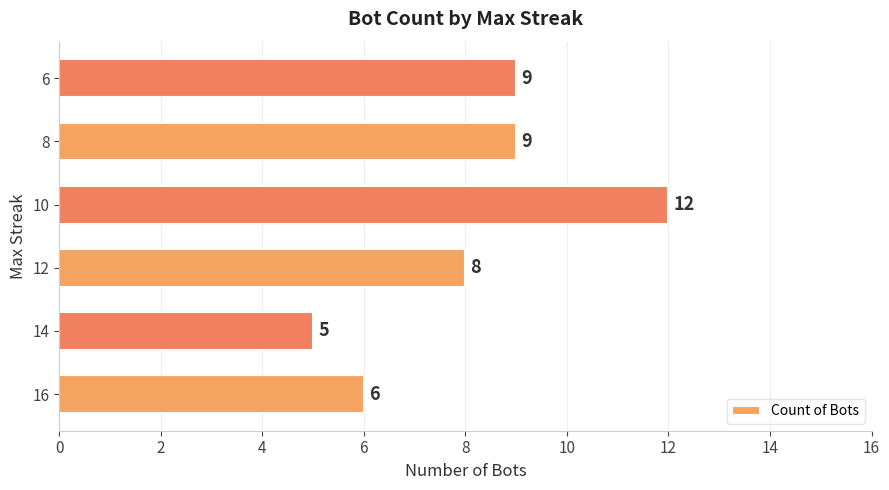

How many bars are there in total?

6